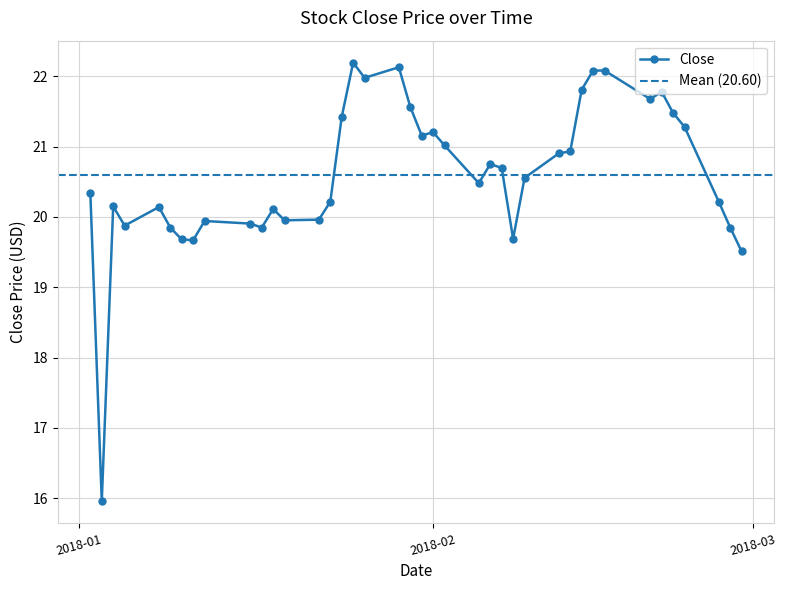

What is the label of the 16th point from the right?

2018-02-06